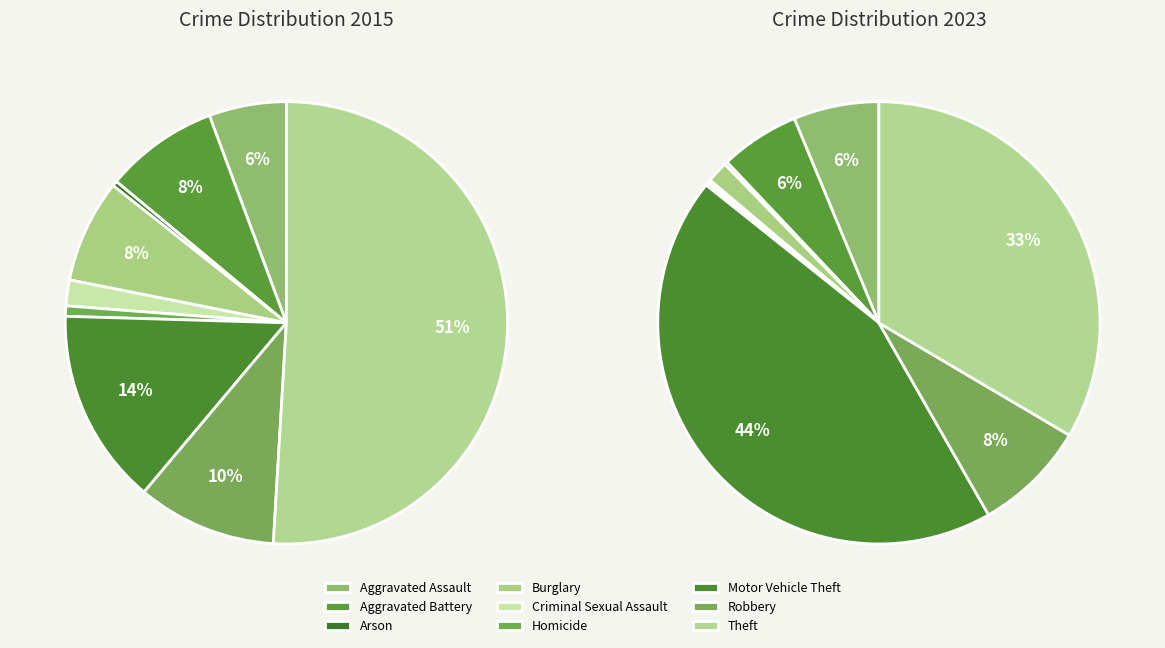

Is there any slice that represents more than half of the pie?

Yes